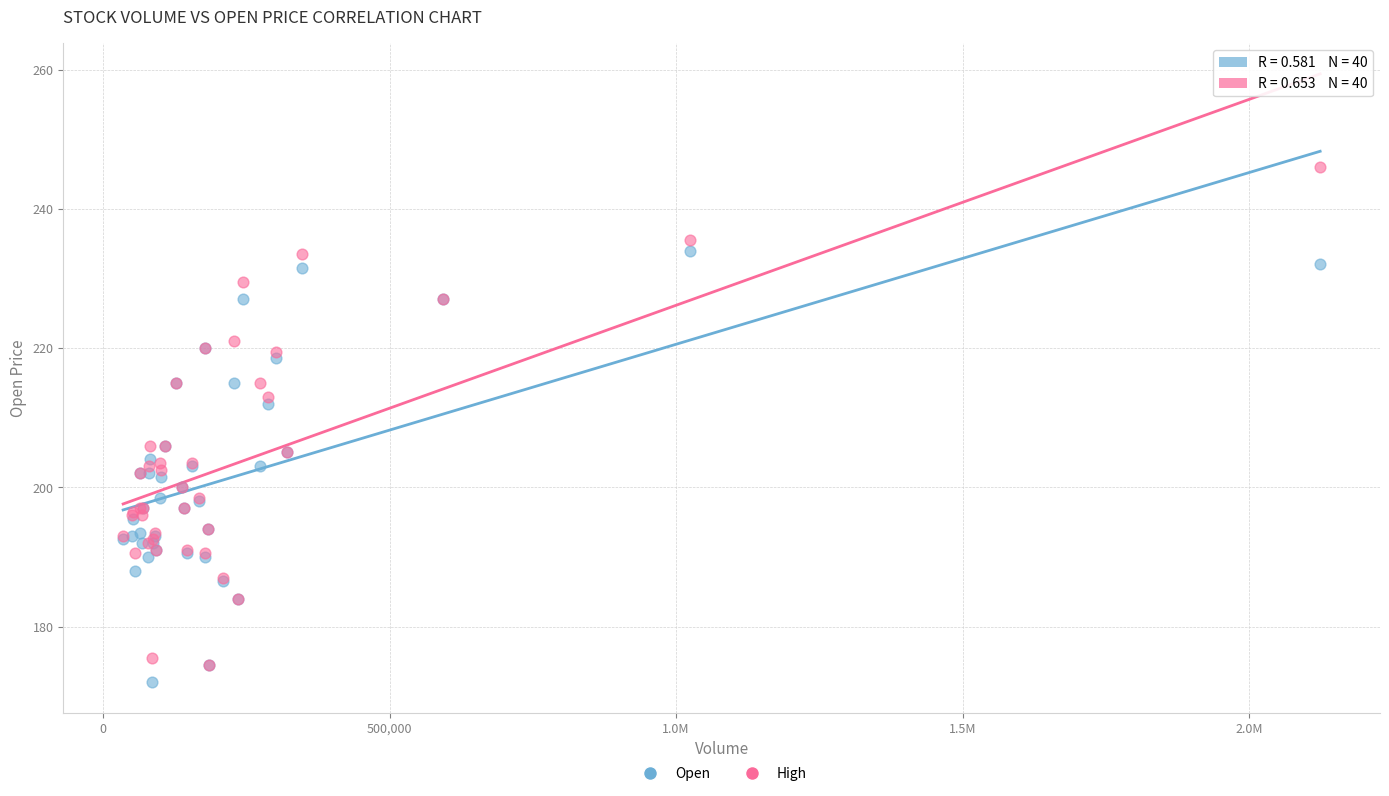

Which series reaches the minimum Y coordinate?

Open